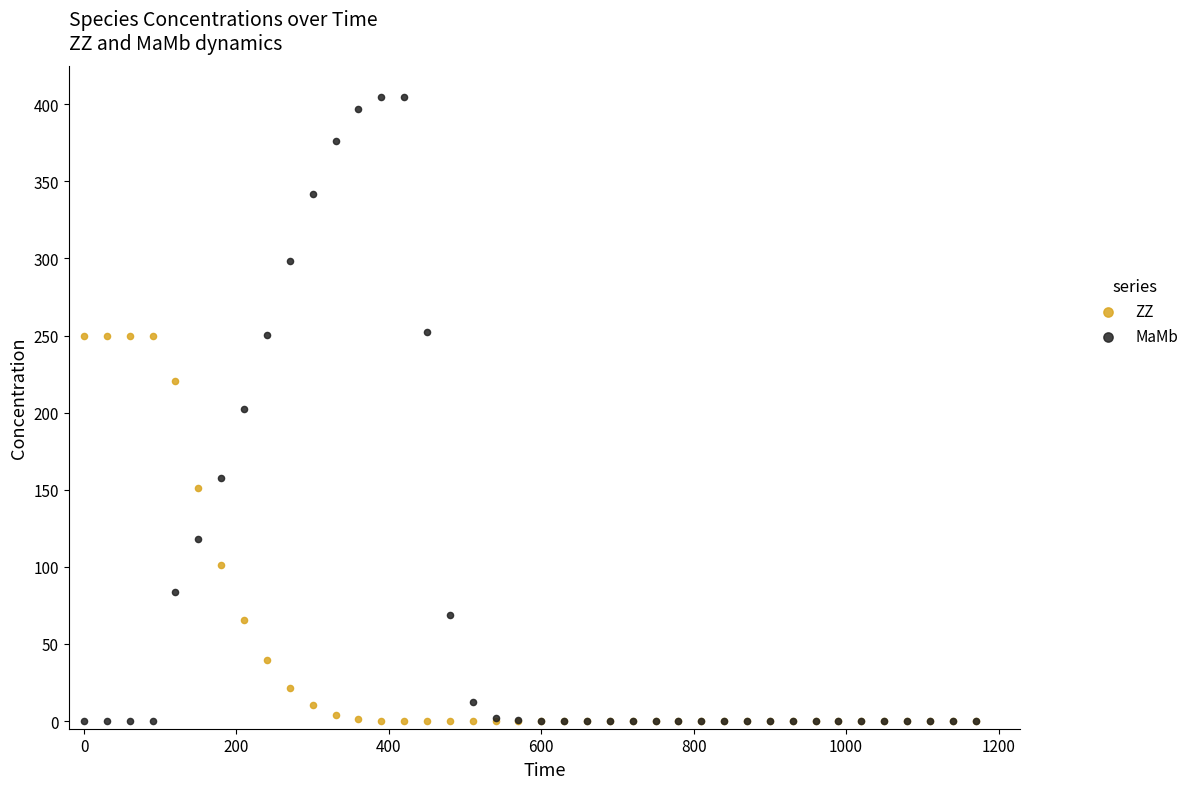

In the ZZ series, what Y value is closest to 125?

101.3